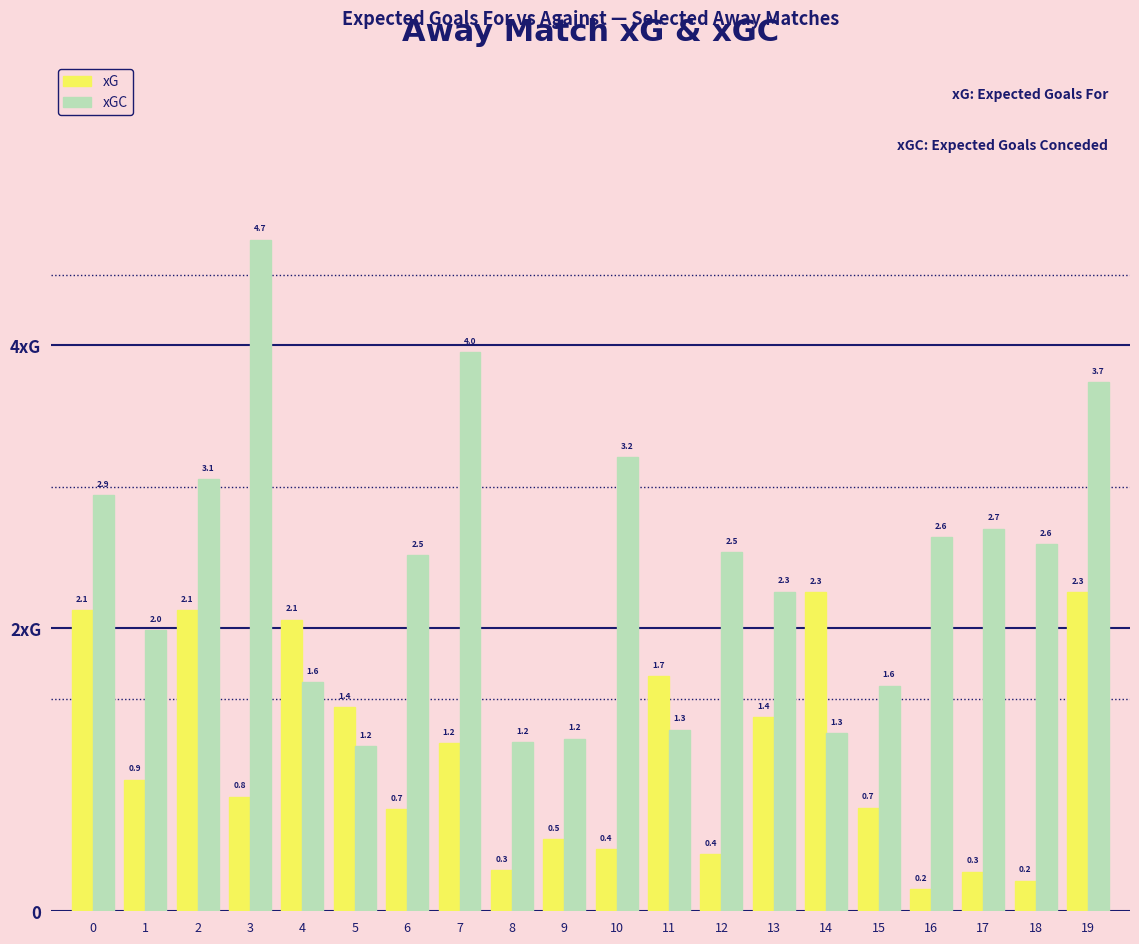

Between 8 and 6, which is larger?

6